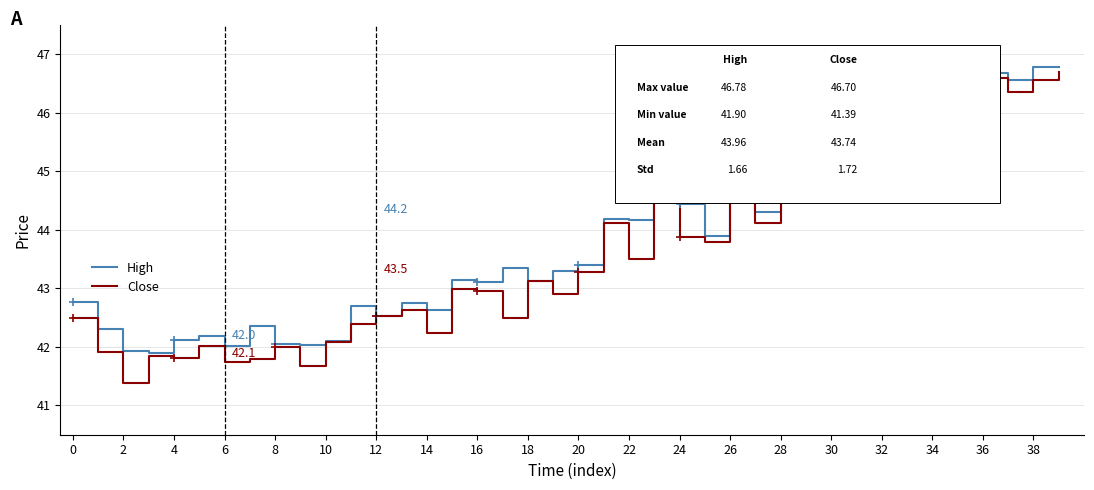

How many lines are shown in the chart?

2